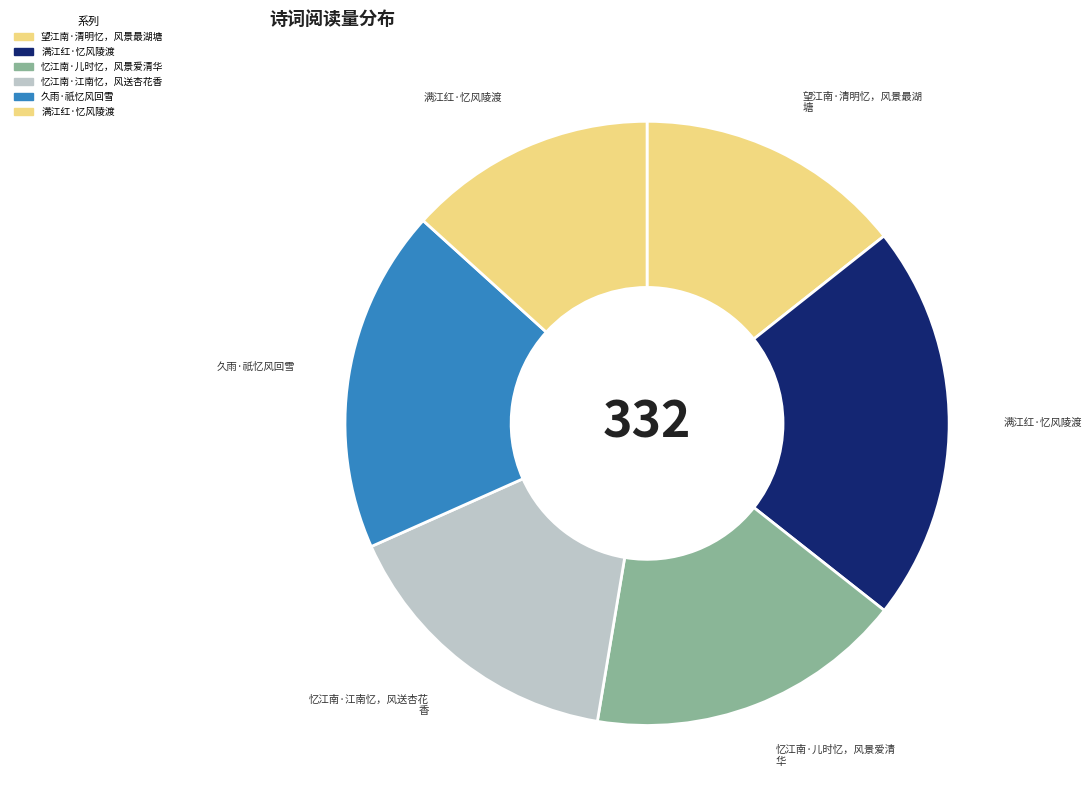

Which slice is the largest?

满江红·忆风陵渡